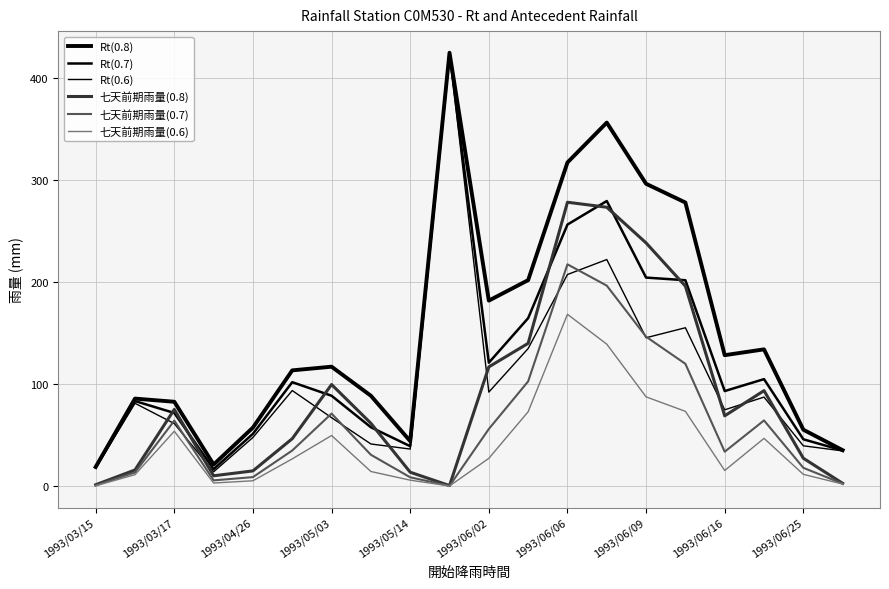

Is this an area chart (filled region under the line)?

No